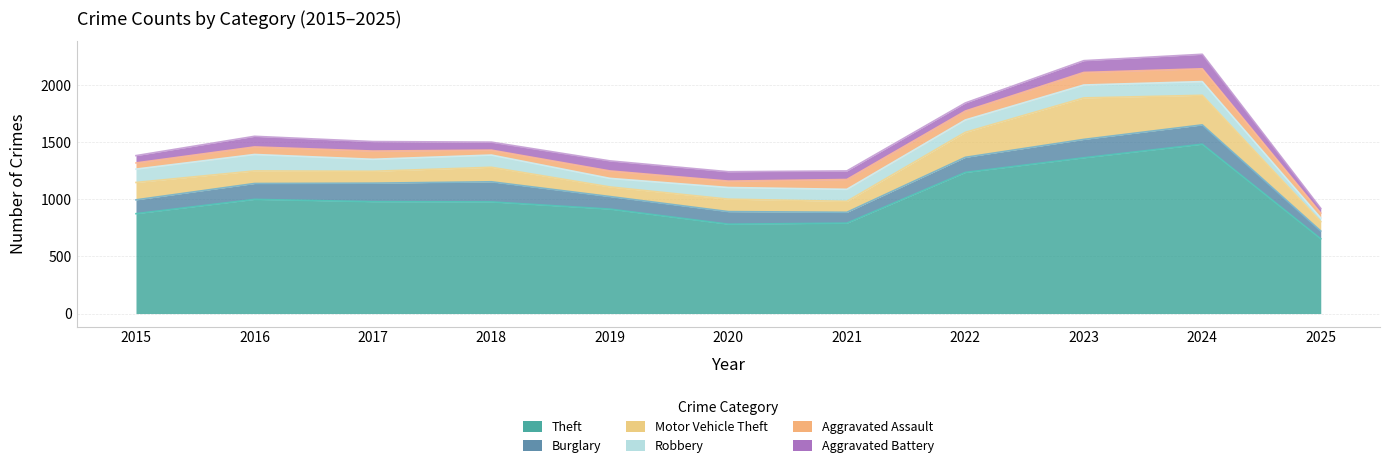

How many lines are shown in the chart?

6